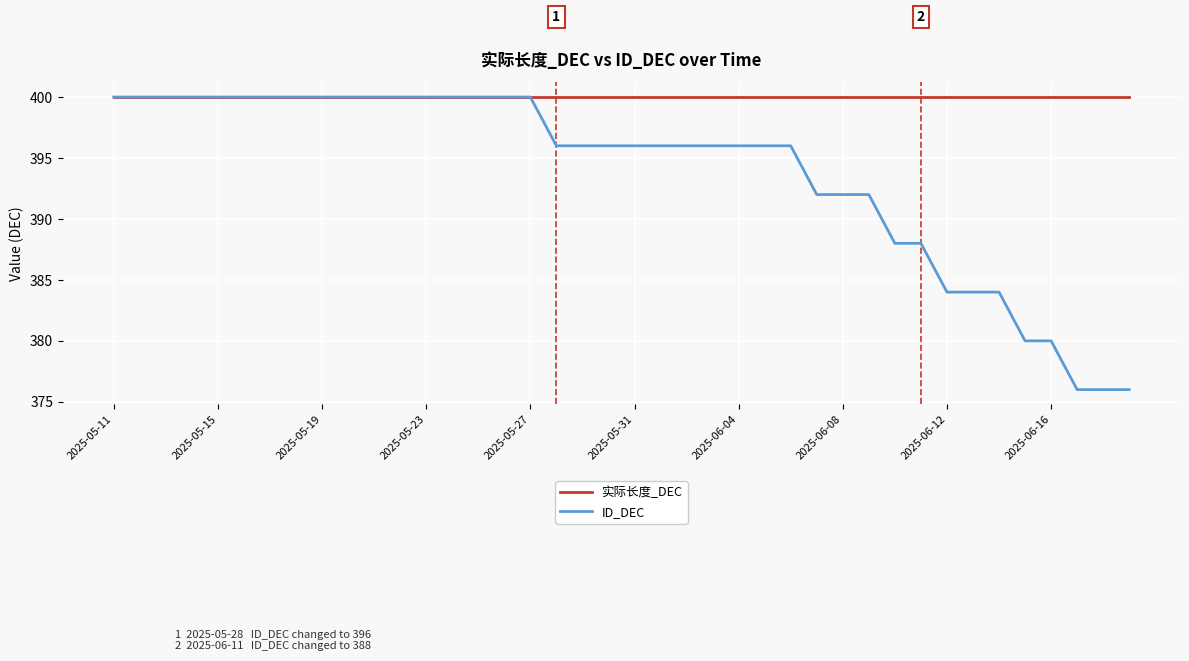

What is the minimum value shown in the chart?

376